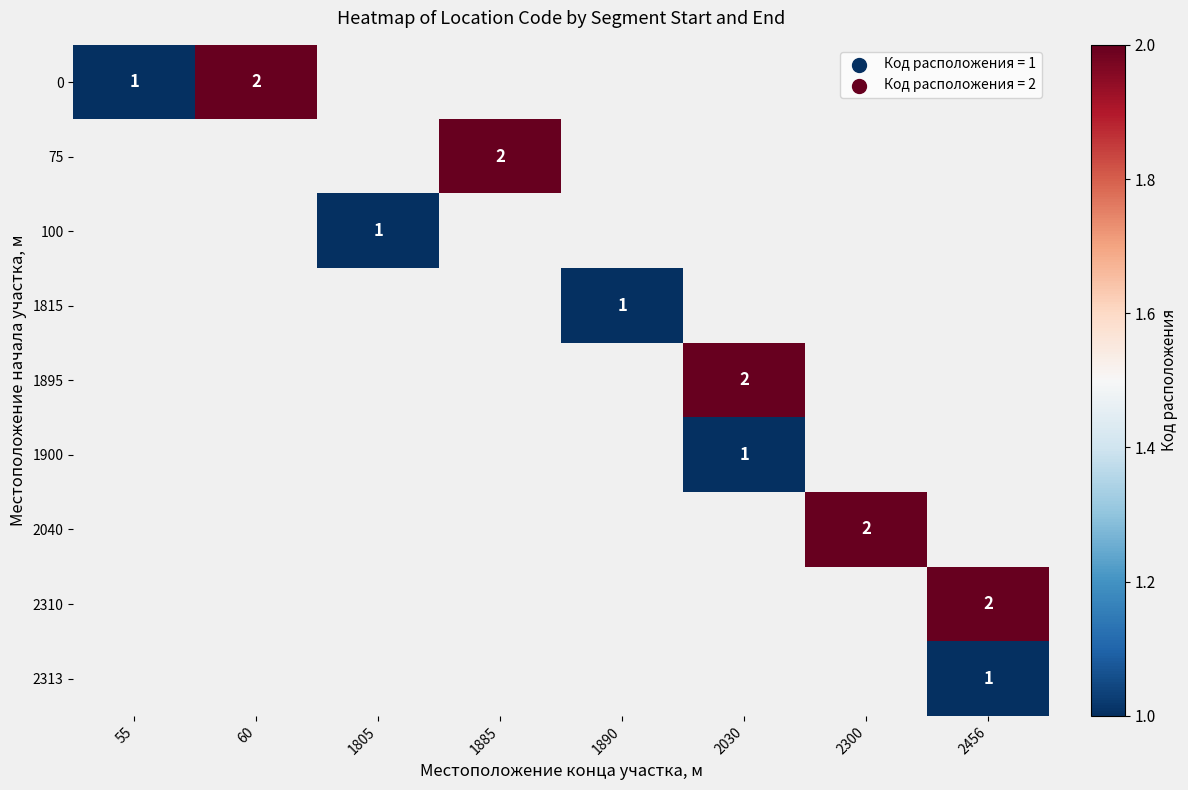

List the labels in order of 2040 value, smallest first.

55, 60, 1805, 1885, 1890, 2030, 2300, 2456